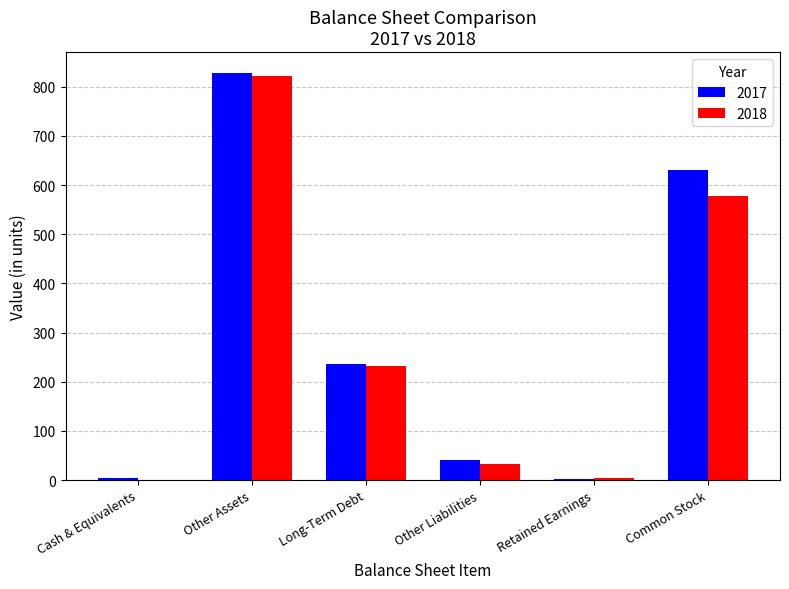

Which series changed the most between Other Liabilities and Retained Earnings?

2017